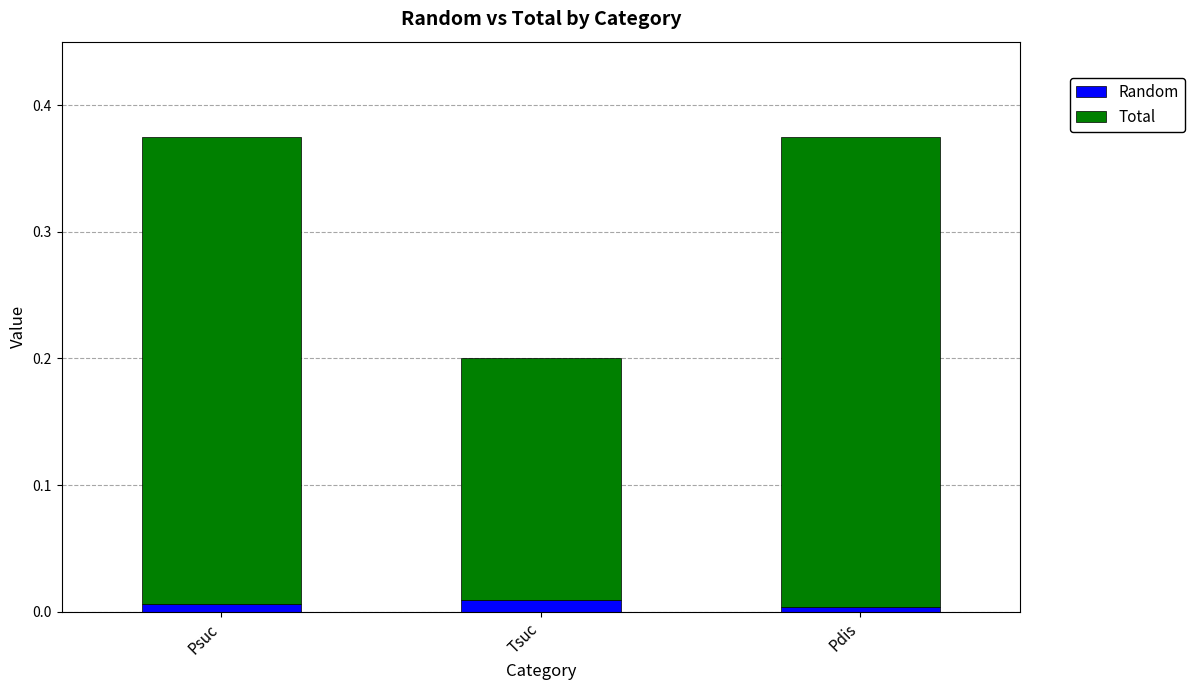

The Random series shows 0.0 at Psuc. True or false?

True